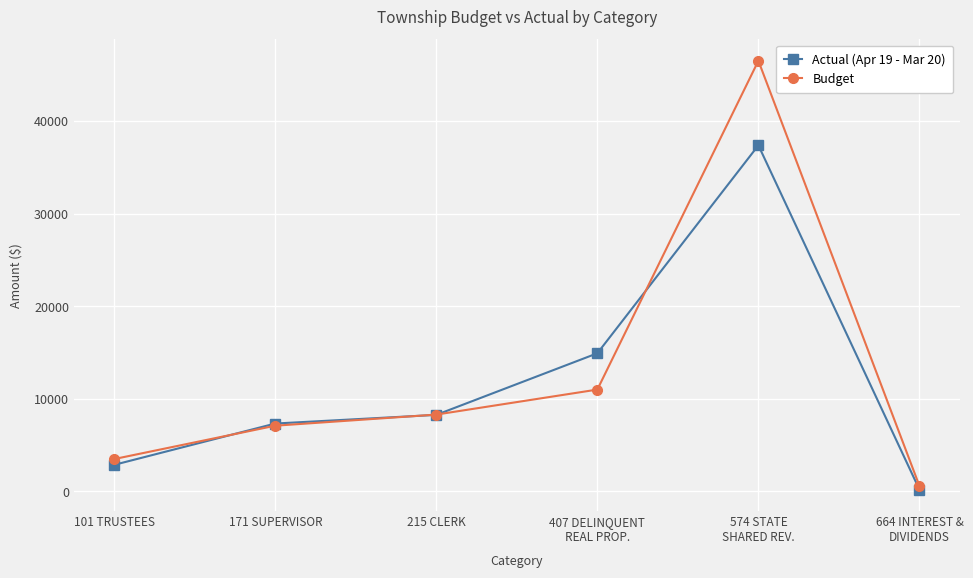

What is the spread (max minus min) of values at 407 DELINQUENT
REAL PROP.?

3919.5